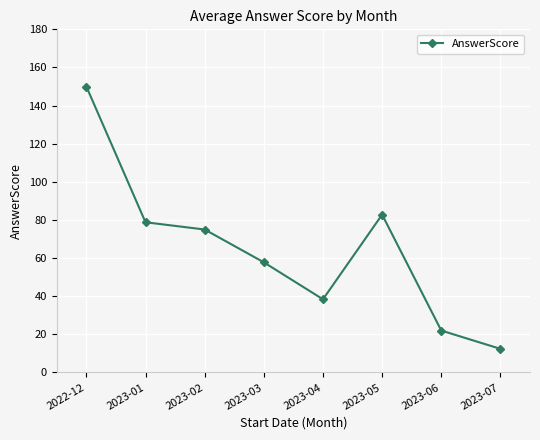

Between 2023-05 and 2023-04, which is larger?

2023-05